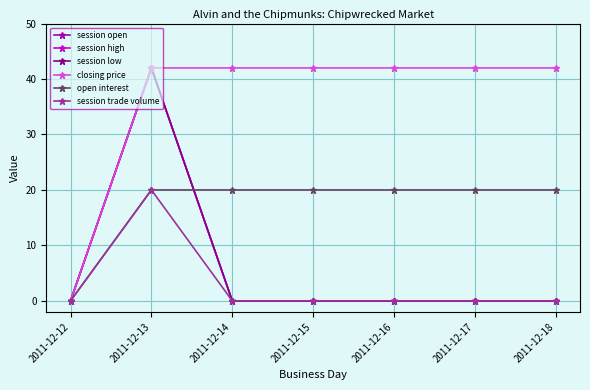

How many lines are shown in the chart?

6